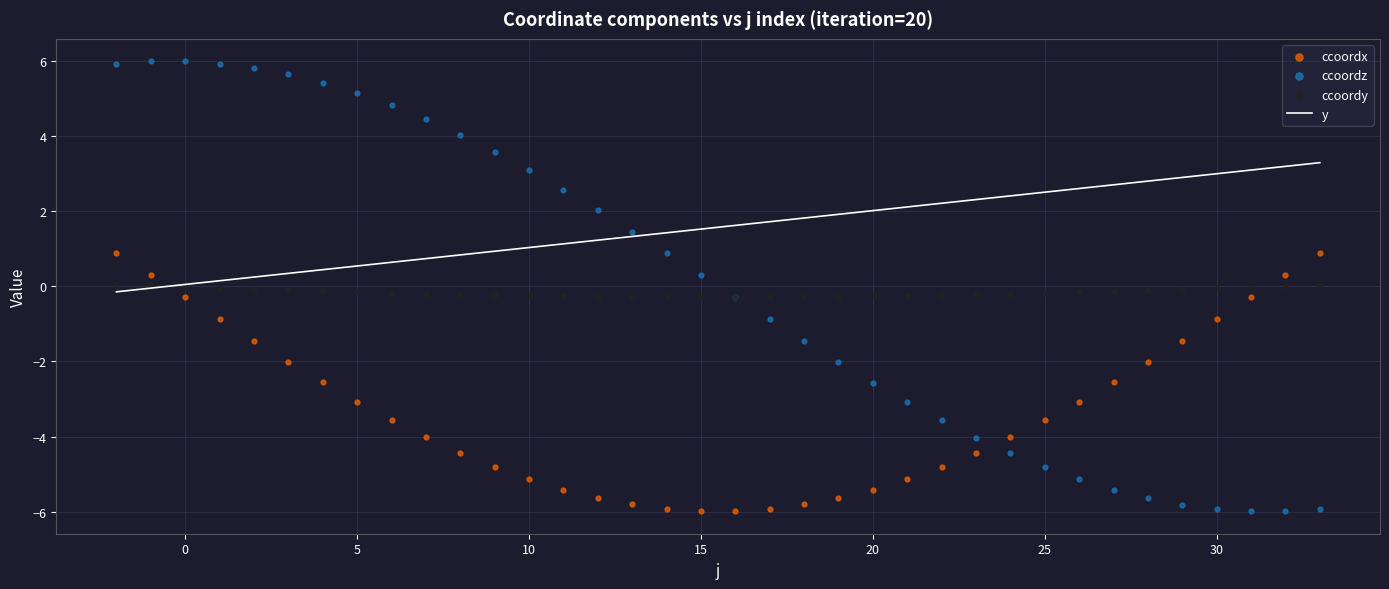

What are all the series names shown in the legend?

y, ccoordx, ccoordz, ccoordy